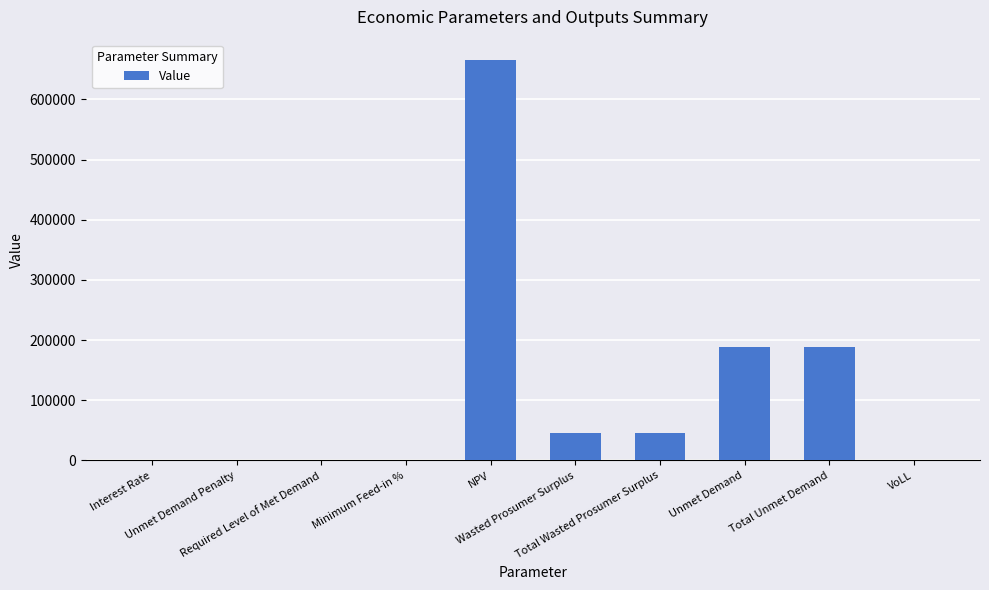

What is the maximum value shown in the chart?

666109.5